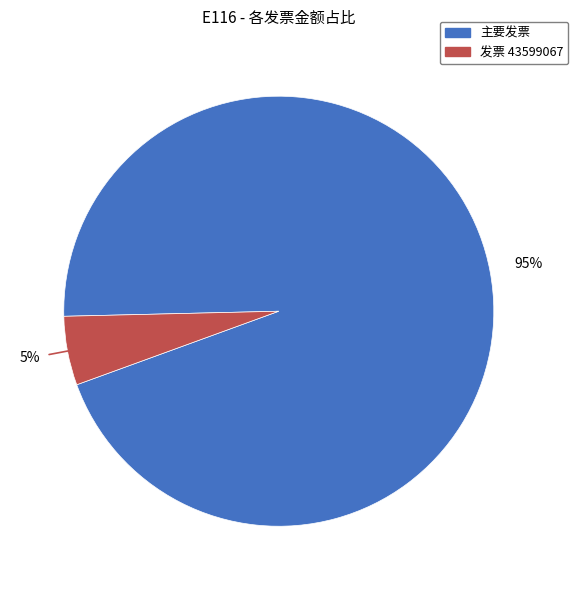

Is there any slice that represents more than half of the pie?

Yes